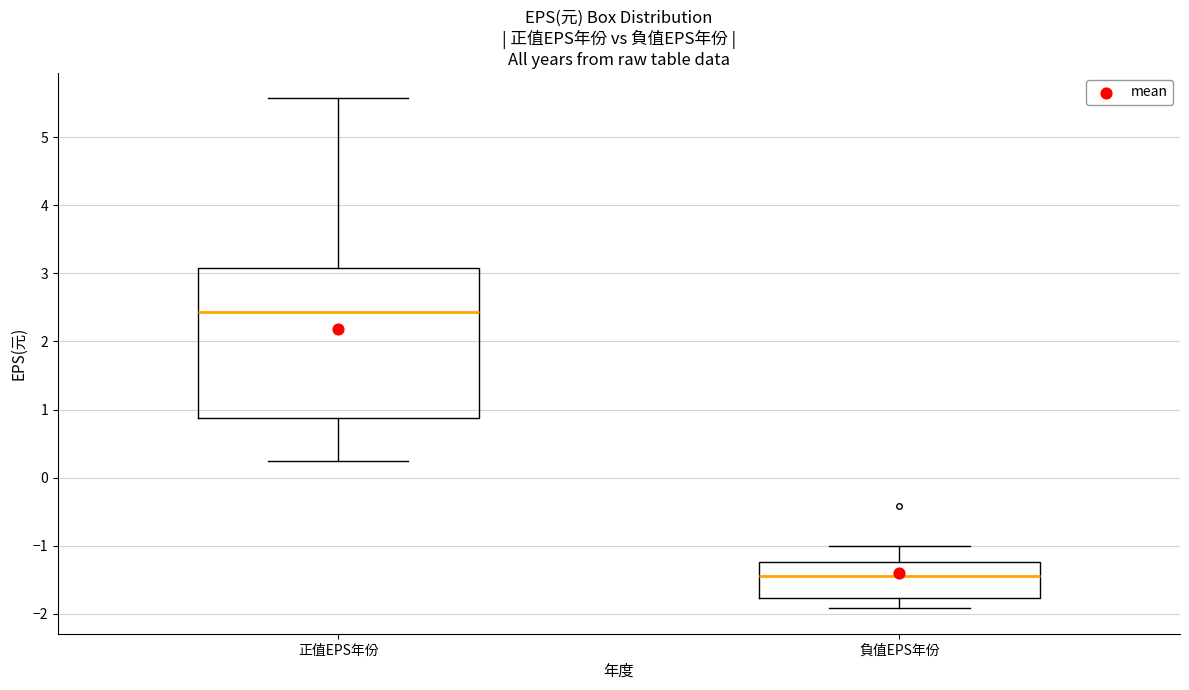

Reading left to right, read every box against the y-axis: the position of its median line, the range the box covers, and the ends of its whiskers. The values are not printed on the chart, so give them approximately, as read against the axis.

正值EPS年份: median 2.4, box 0.9 to 3.1, whiskers 0.3 to 5.6
負值EPS年份: median -1.4, box -1.8 to -1.2, whiskers -1.9 to -1.0